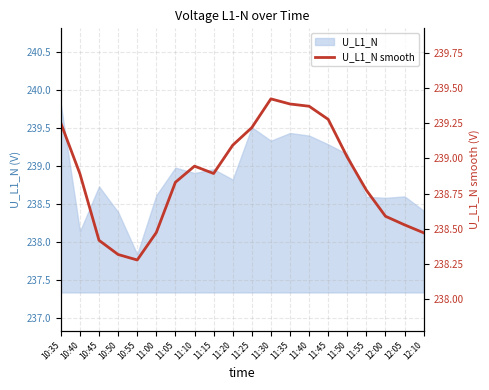

What is the label of the 13th point from the left?

11:35